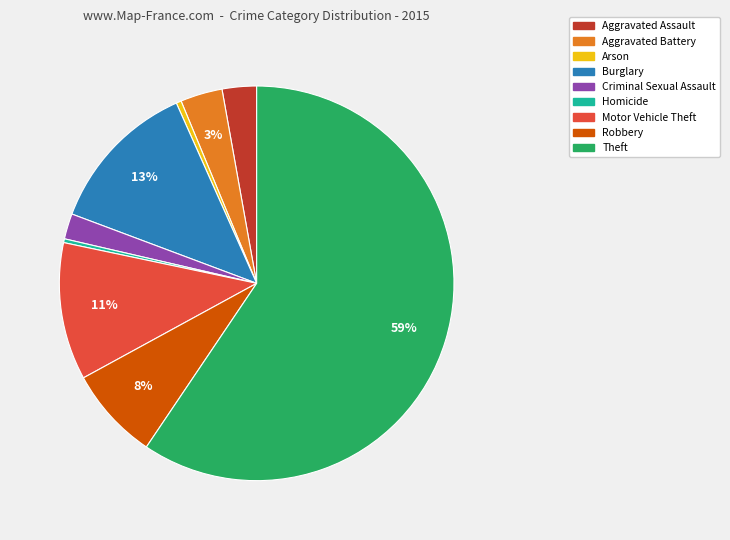

Combined, do Arson and Burglary account for over 50%?

No